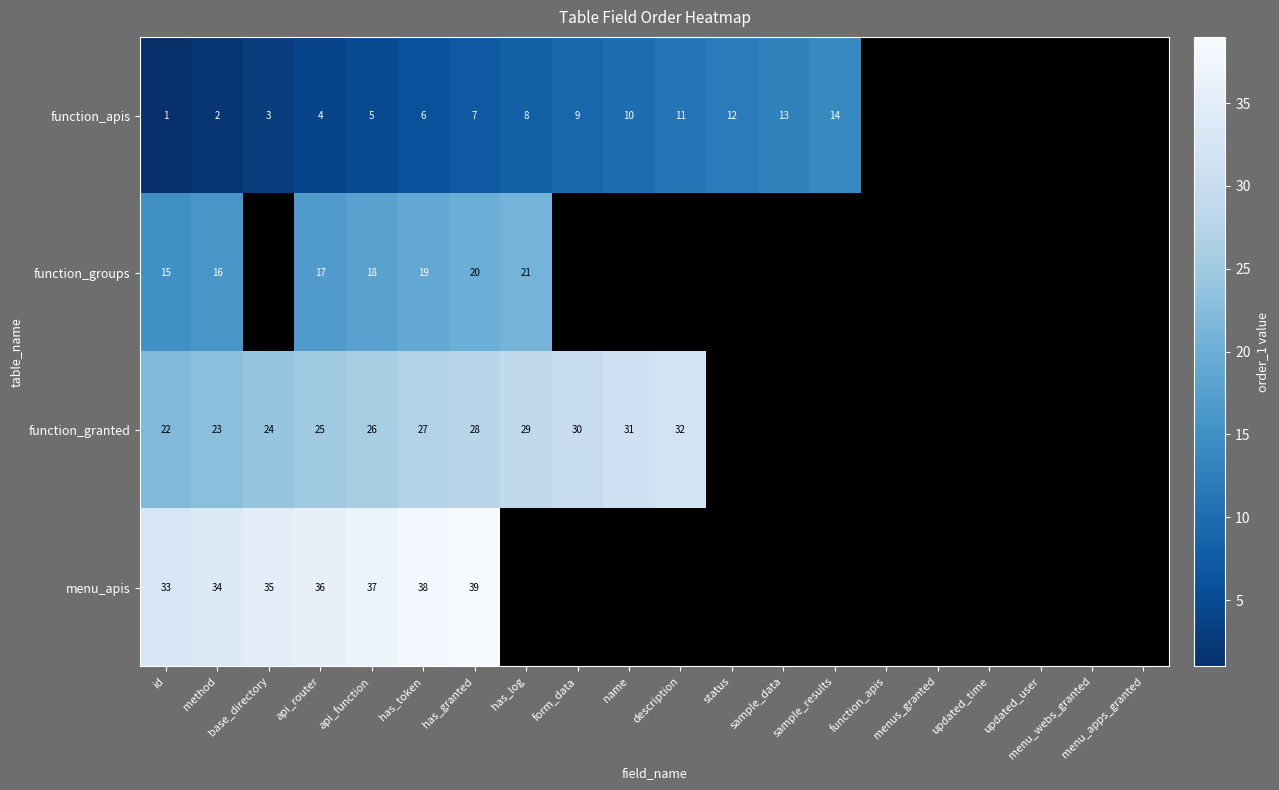

At which category does the chart reach its minimum across all series?

id